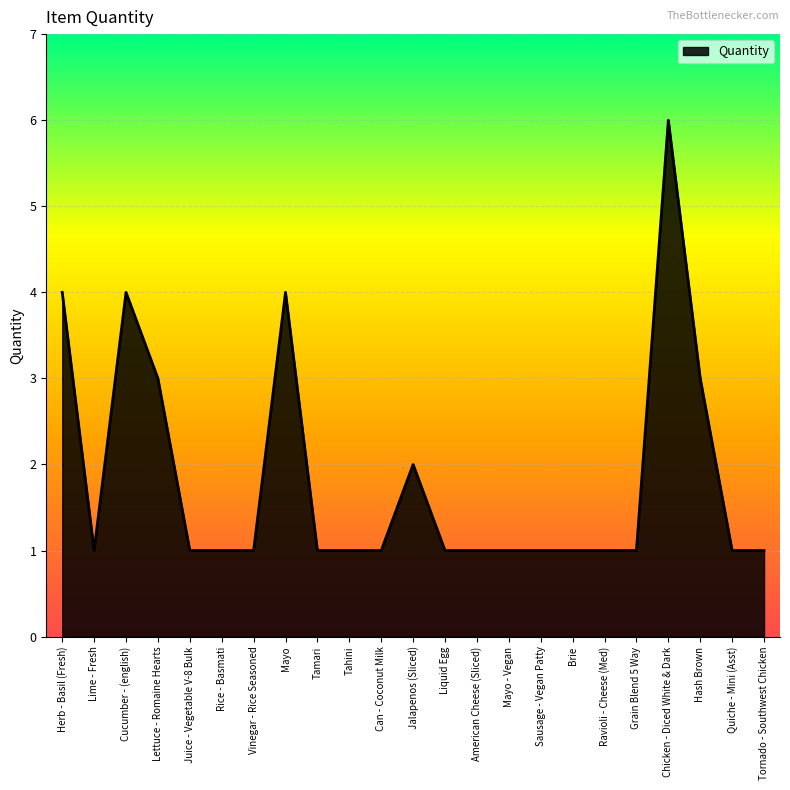

Reading right to left, transcribe all the data shown in this chart.

1	1	3	6	1	1	1	1	1	1	1	2	1	1	1	4	1	1	1	3	4	1	4